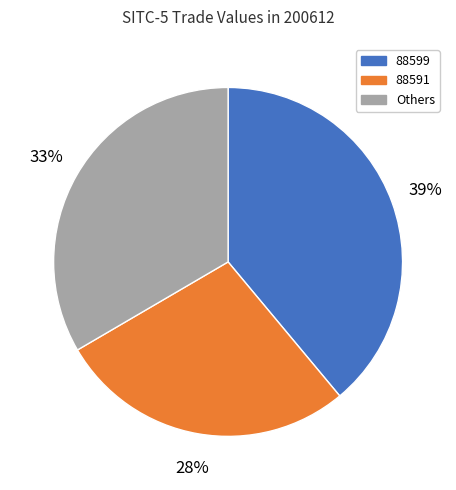

To the nearest percent, what is the difference between the largest and smallest slice percentages?

11%